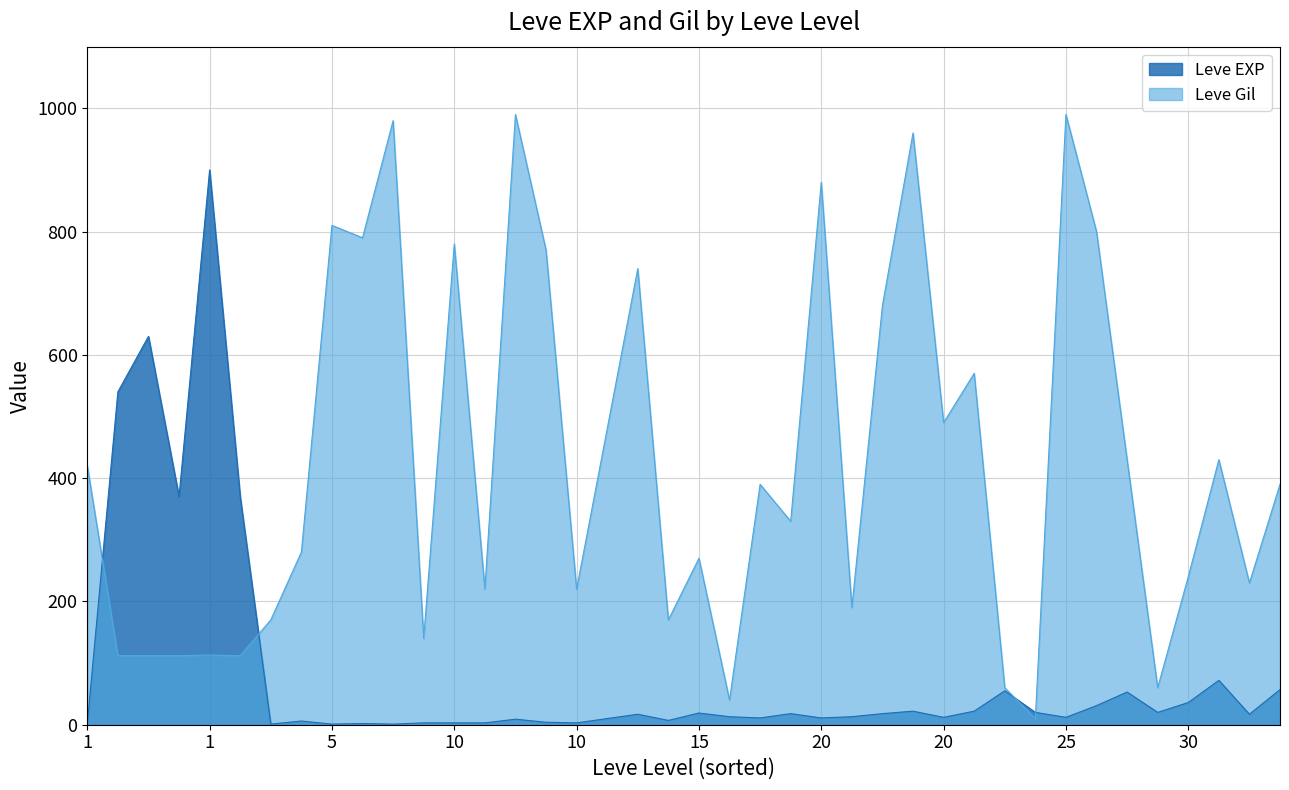

In Leve EXP, how many points are lower than both neighbors (excluding endpoints)?

12